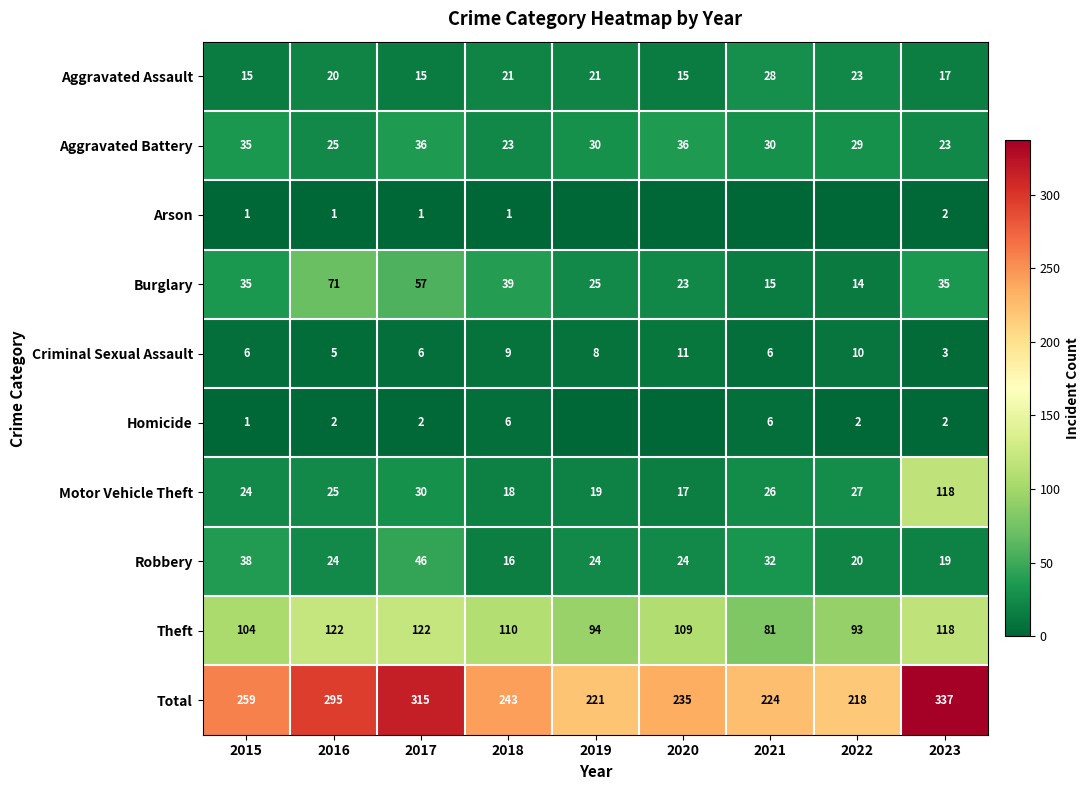

What is the approximate value of Aggravated Battery at 2019, to the nearest 5?

30